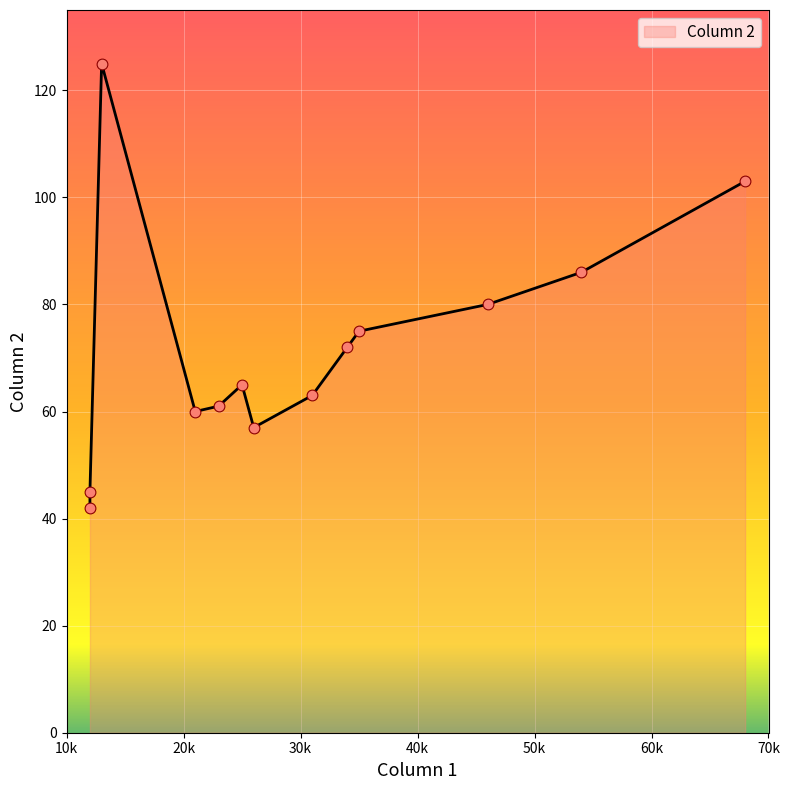

Between 54 and 31, which is larger?

54